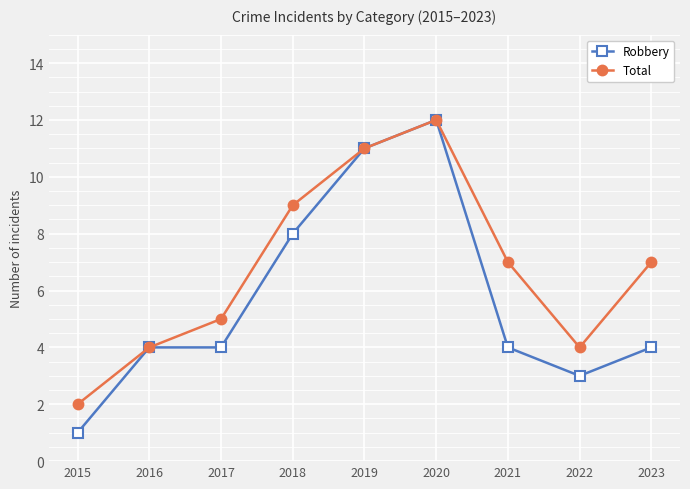

Which series changed the most between 2018 and 2023?

Robbery